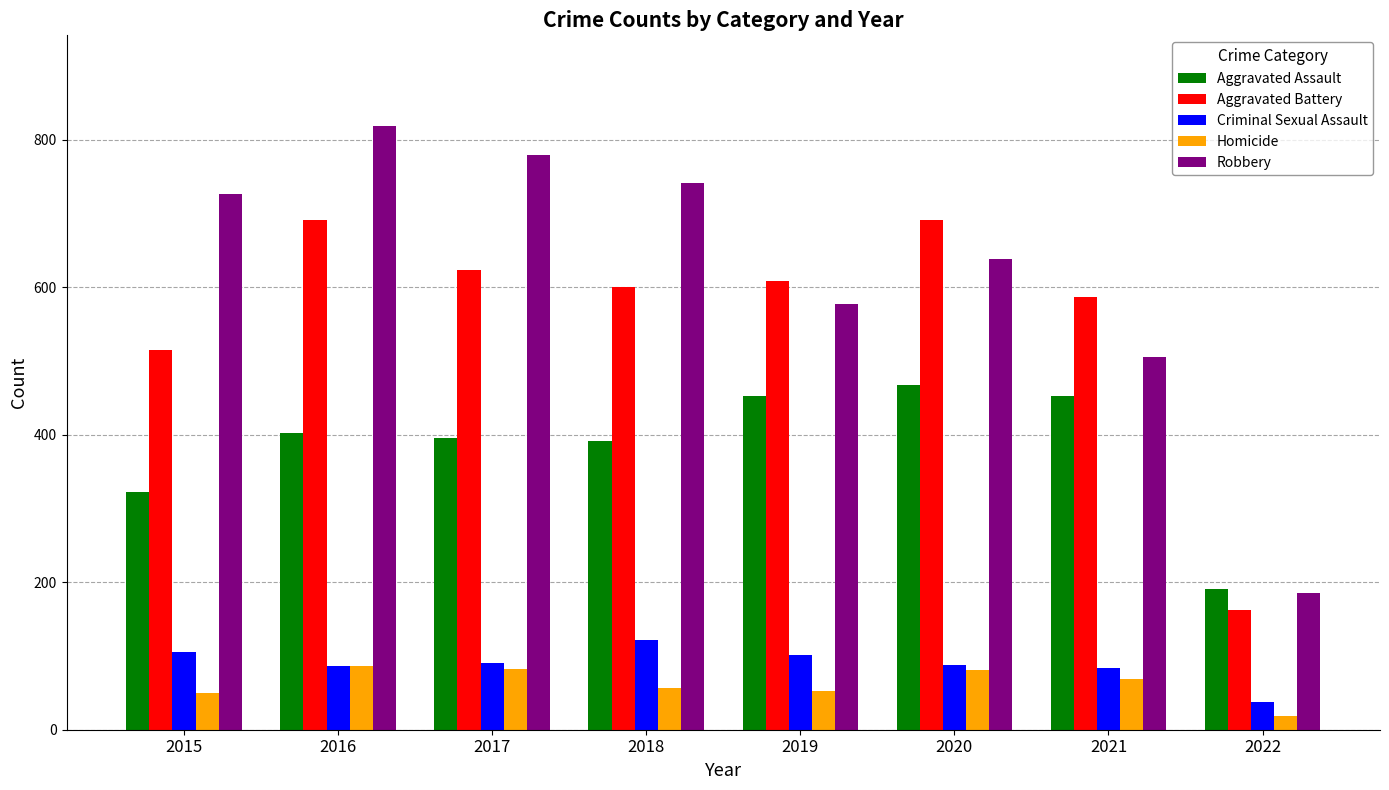

What is the difference between the second highest and second lowest values in the Homicide series?

32